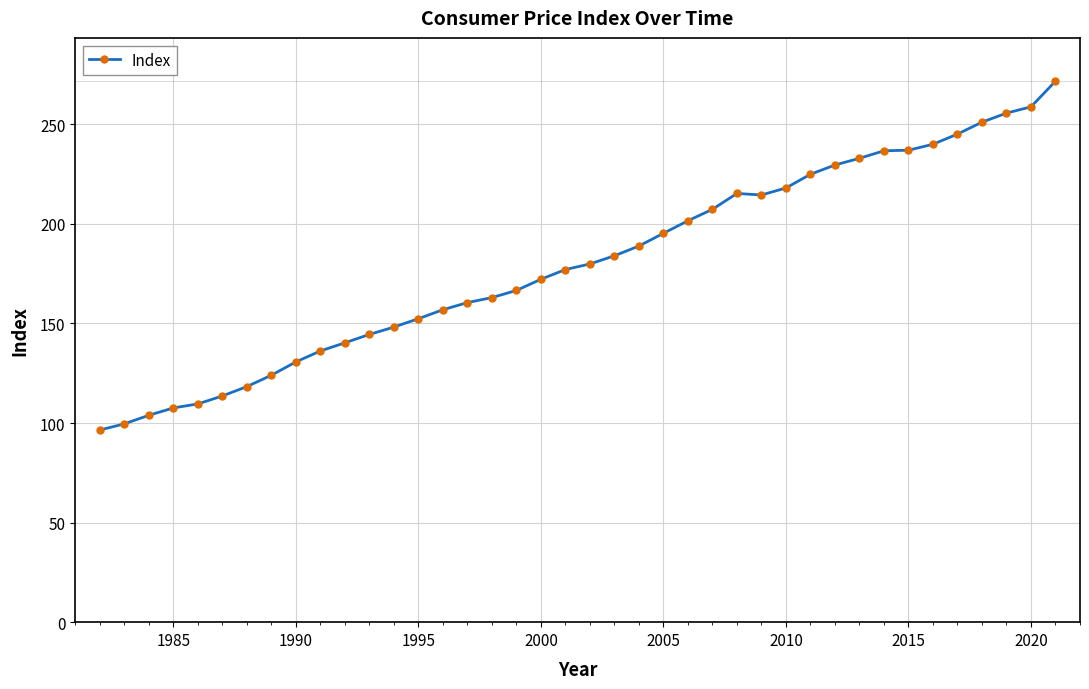

What is the value of the 6th point from the left?

113.6